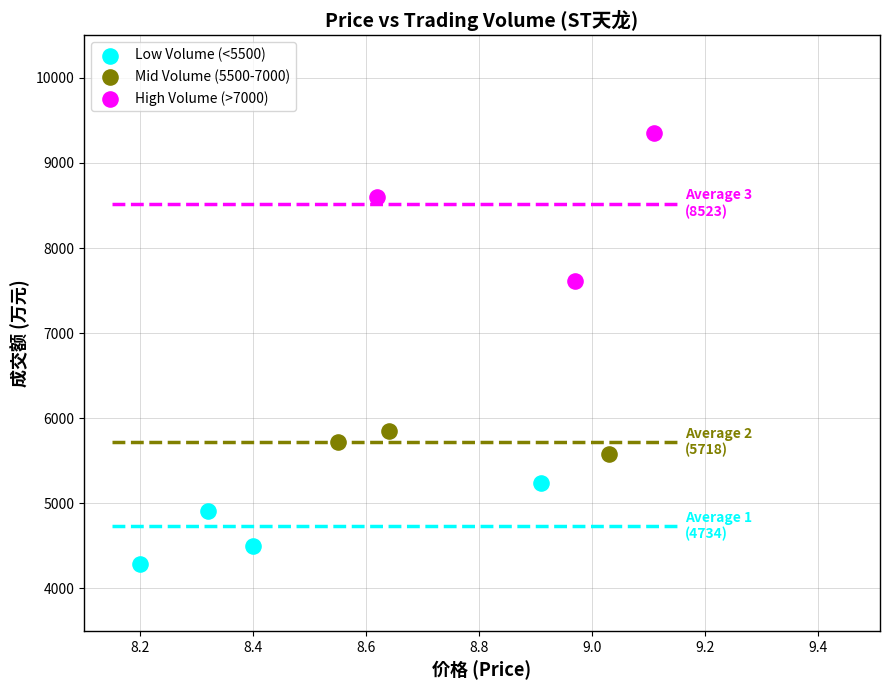

Which series reaches the minimum Y coordinate?

Low Volume (<5500)